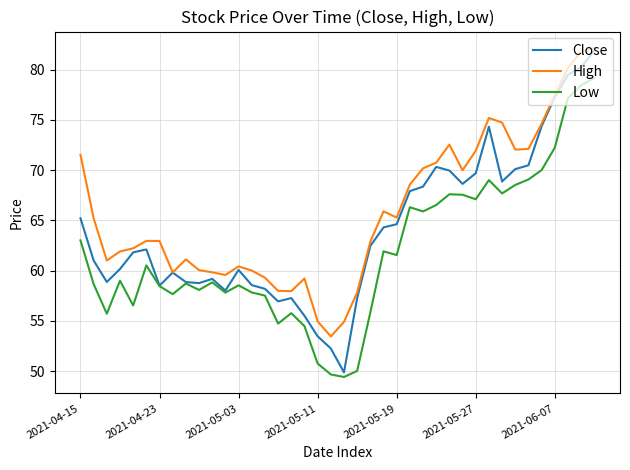

List the series in order of their overall mean, lowest first.

Low, Close, High